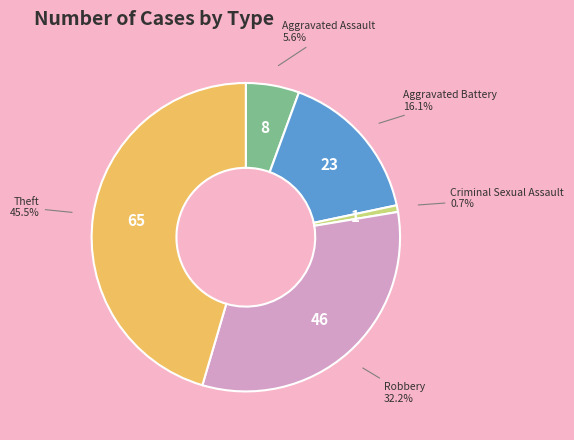

Combined, what portion of the pie is Aggravated Assault and Robbery?

37.8%